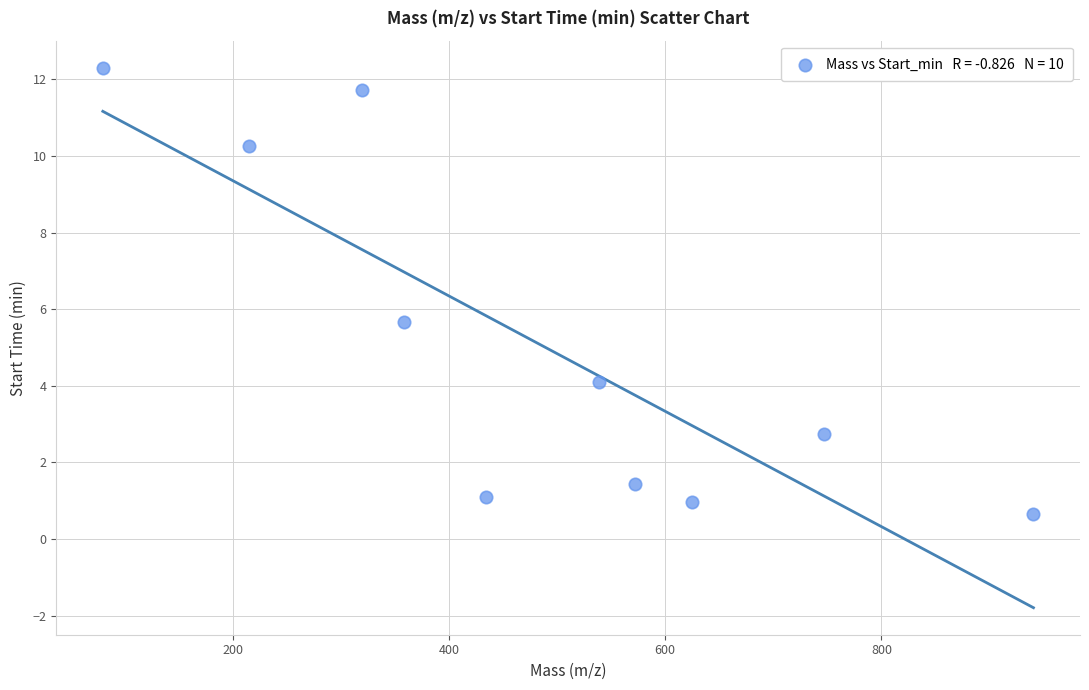

What is the range of X values (max minus min)?

860.6